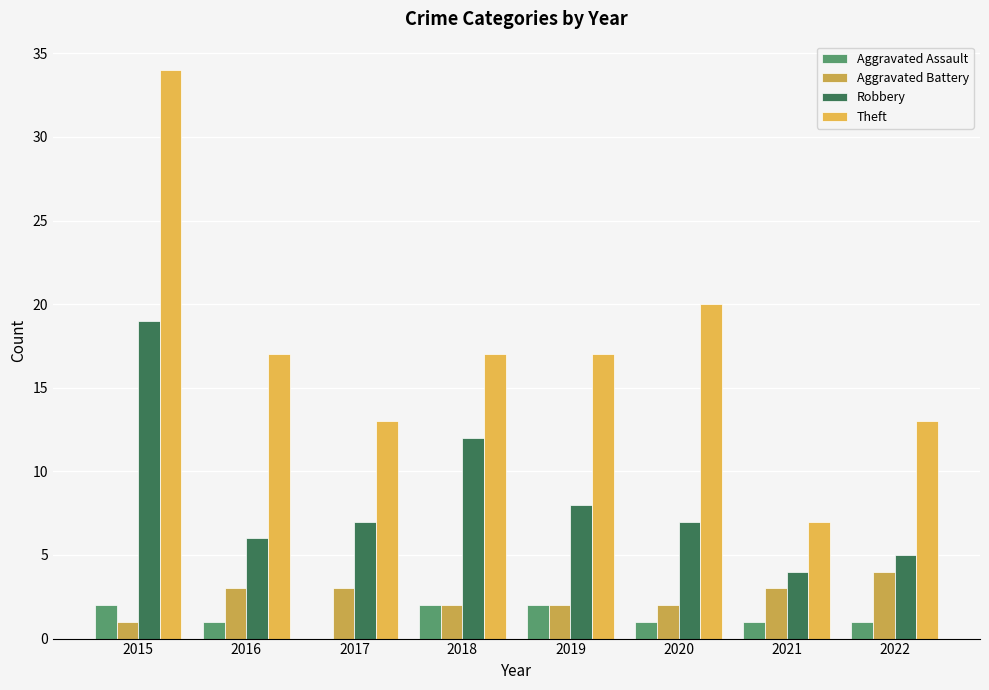

What are all the series names shown in the legend?

Aggravated Assault, Aggravated Battery, Robbery, Theft